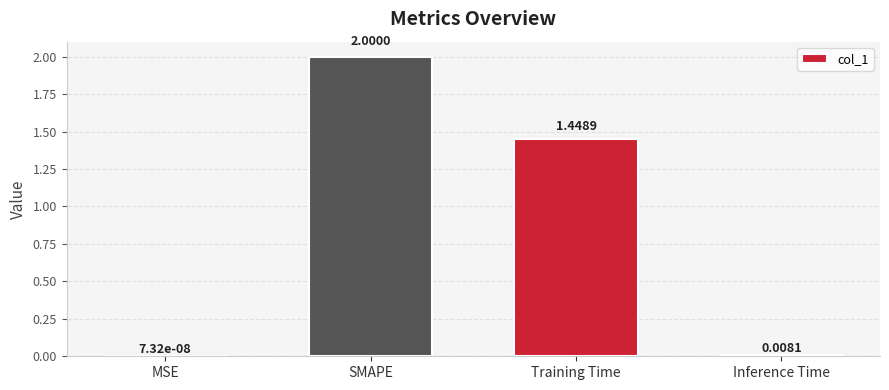

What is the sum of the values at Training Time and SMAPE?

3.4